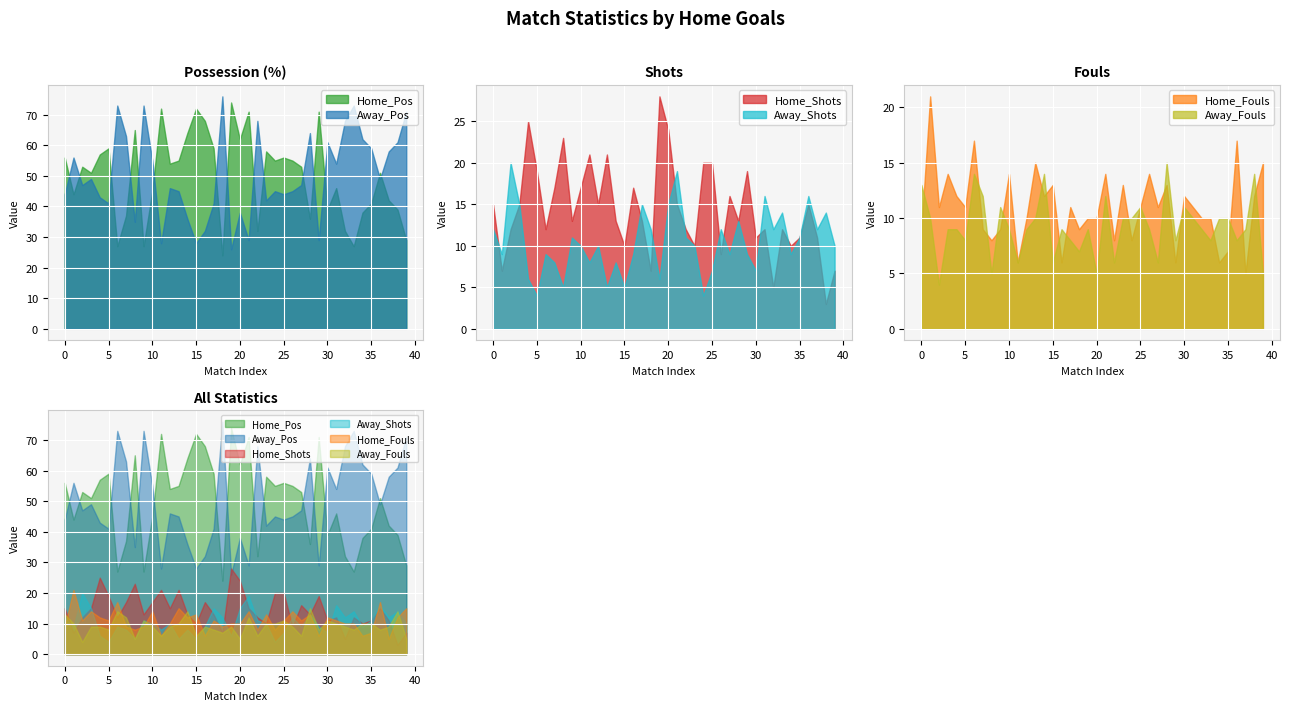

What is the difference between the Home_Shots values at 3 and 2?

3